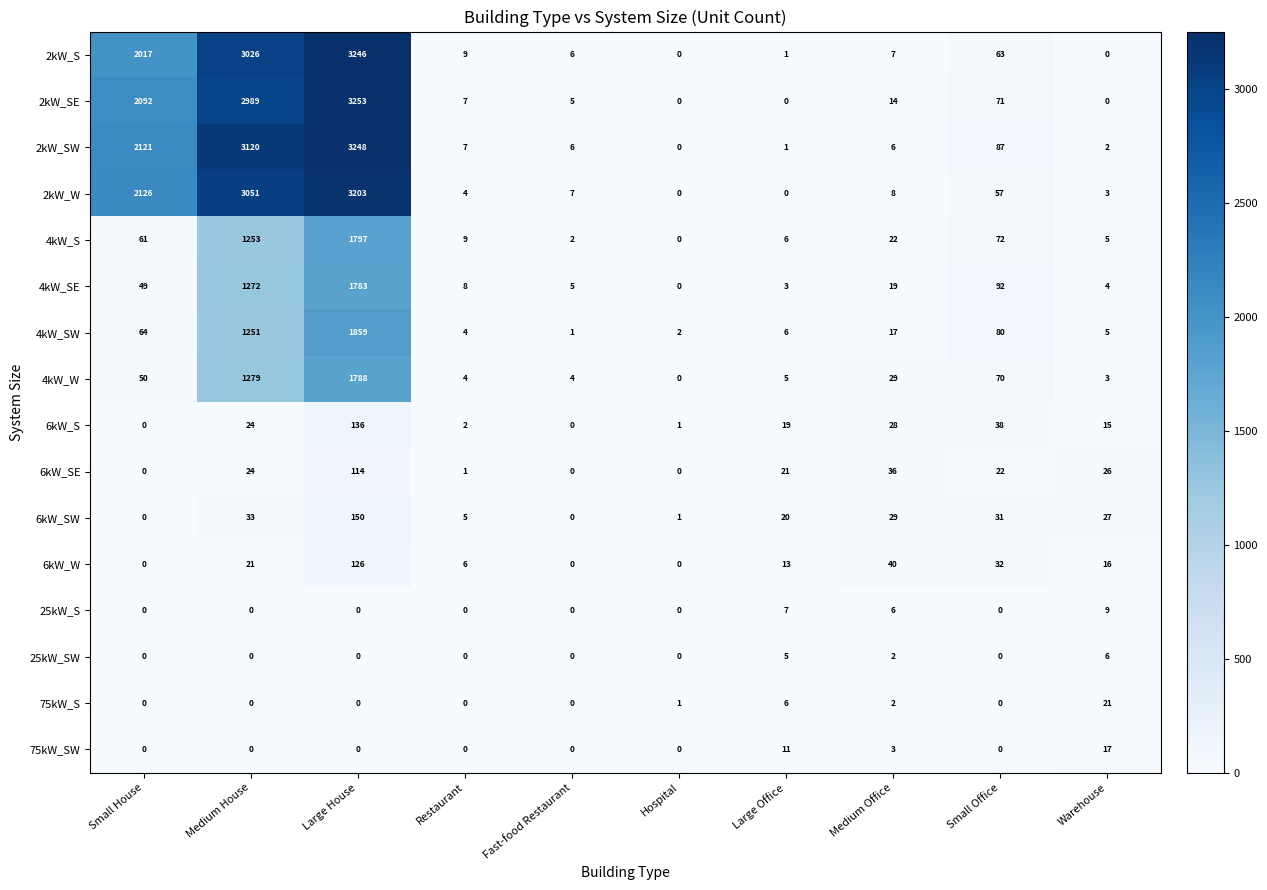

What is the average value of the 2kW_W series?

846